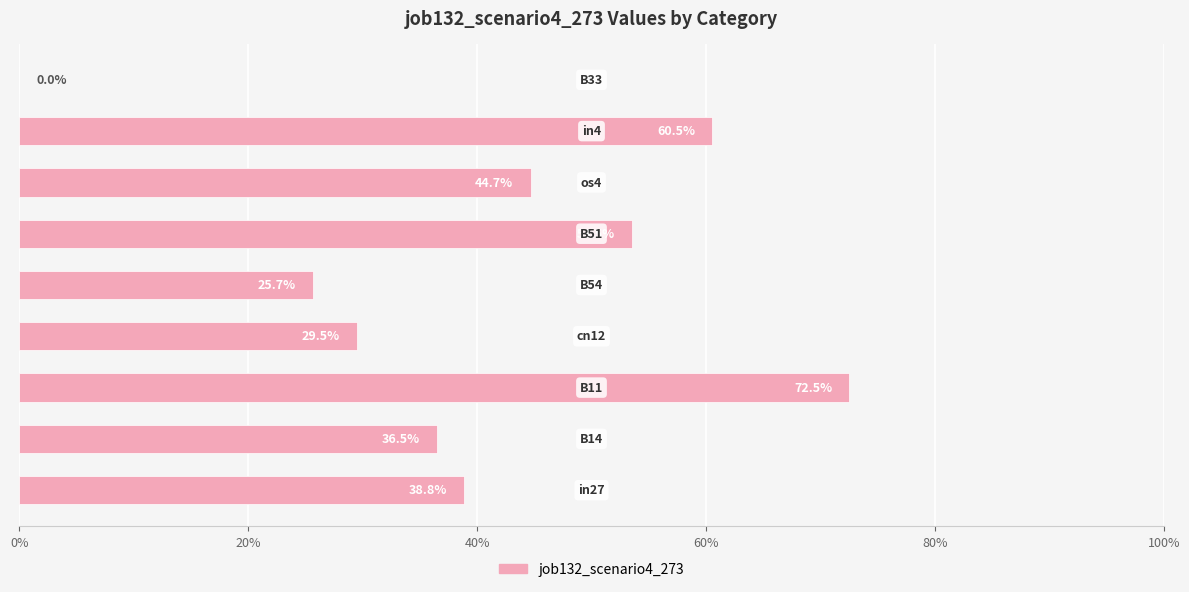

What is the average value?

0.4